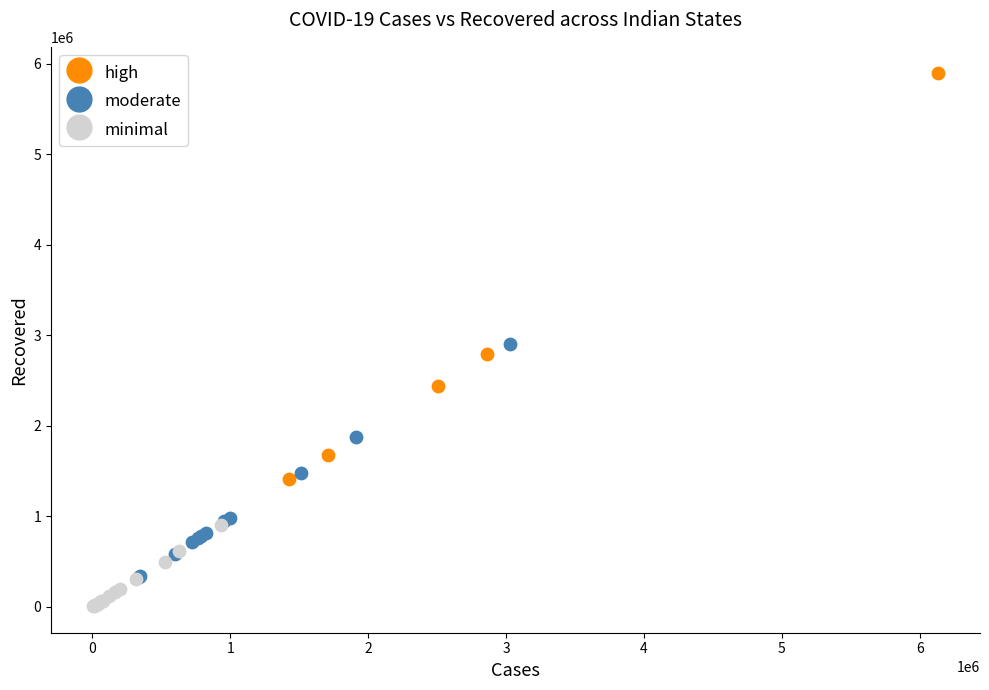

Which series contains the highest Y value?

high